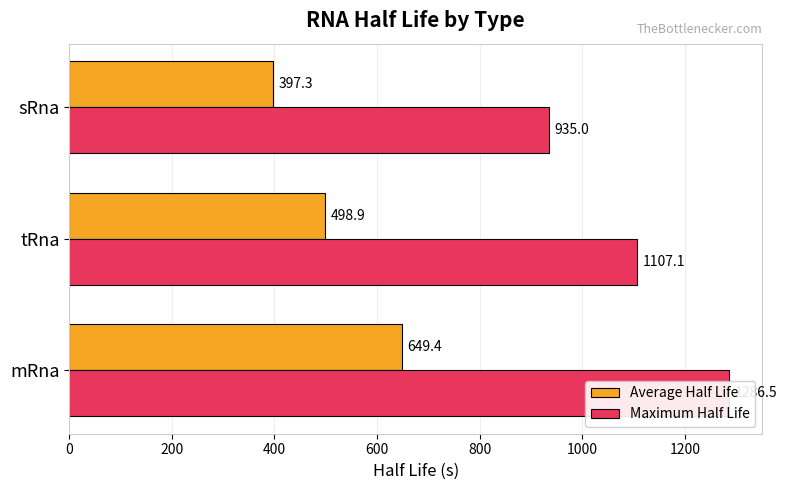

What is the difference between the highest and lowest values at mRna?

637.1